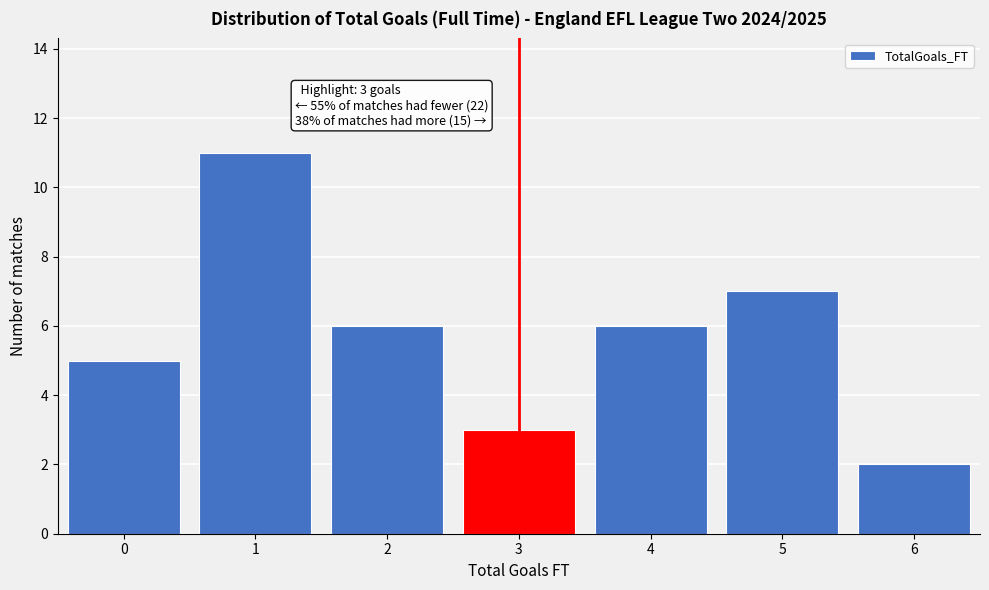

Reading left to right, transcribe all the data shown in this chart.

0=5	1=11	2=6	3=3	4=6	5=7	6=2